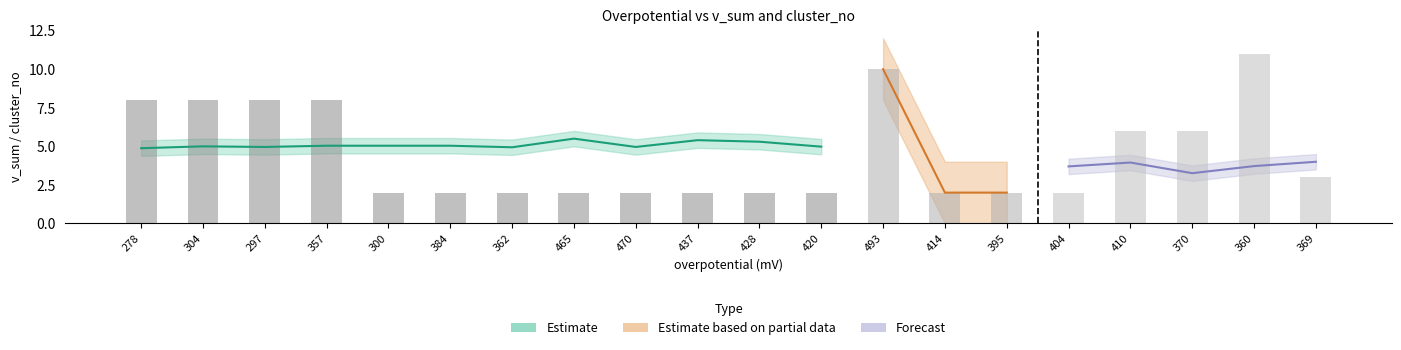

What is the label of the 14th bar from the right?

362